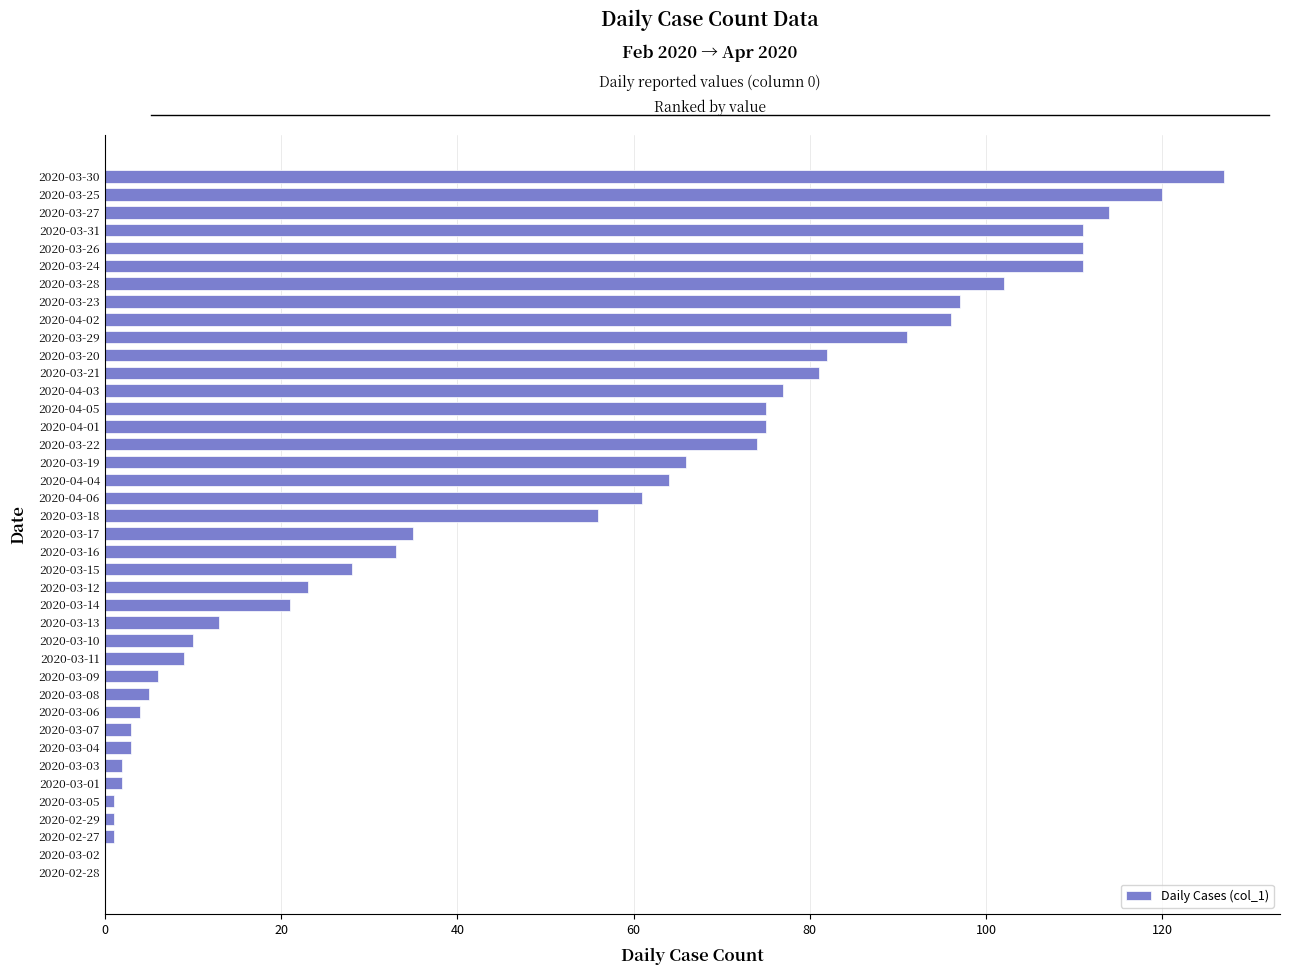

At which category does the chart reach its peak across all series?

2020-03-30